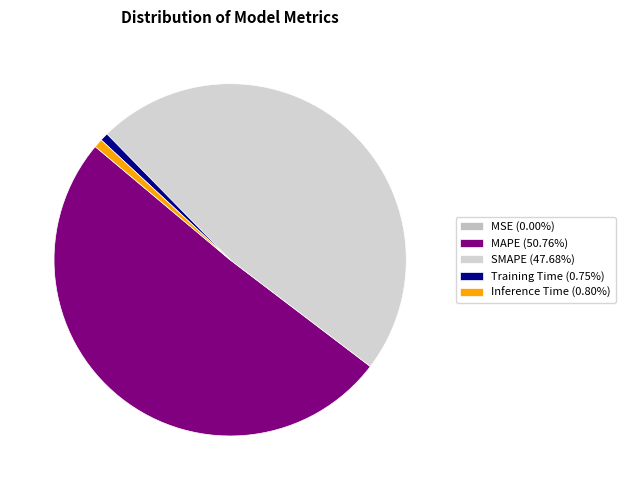

Count the number of slices in the pie.

5